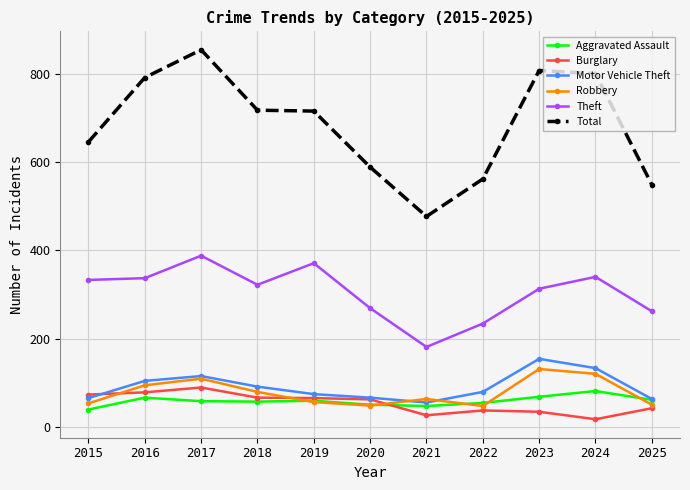

In Theft, how many points are lower than both neighbors (excluding endpoints)?

2